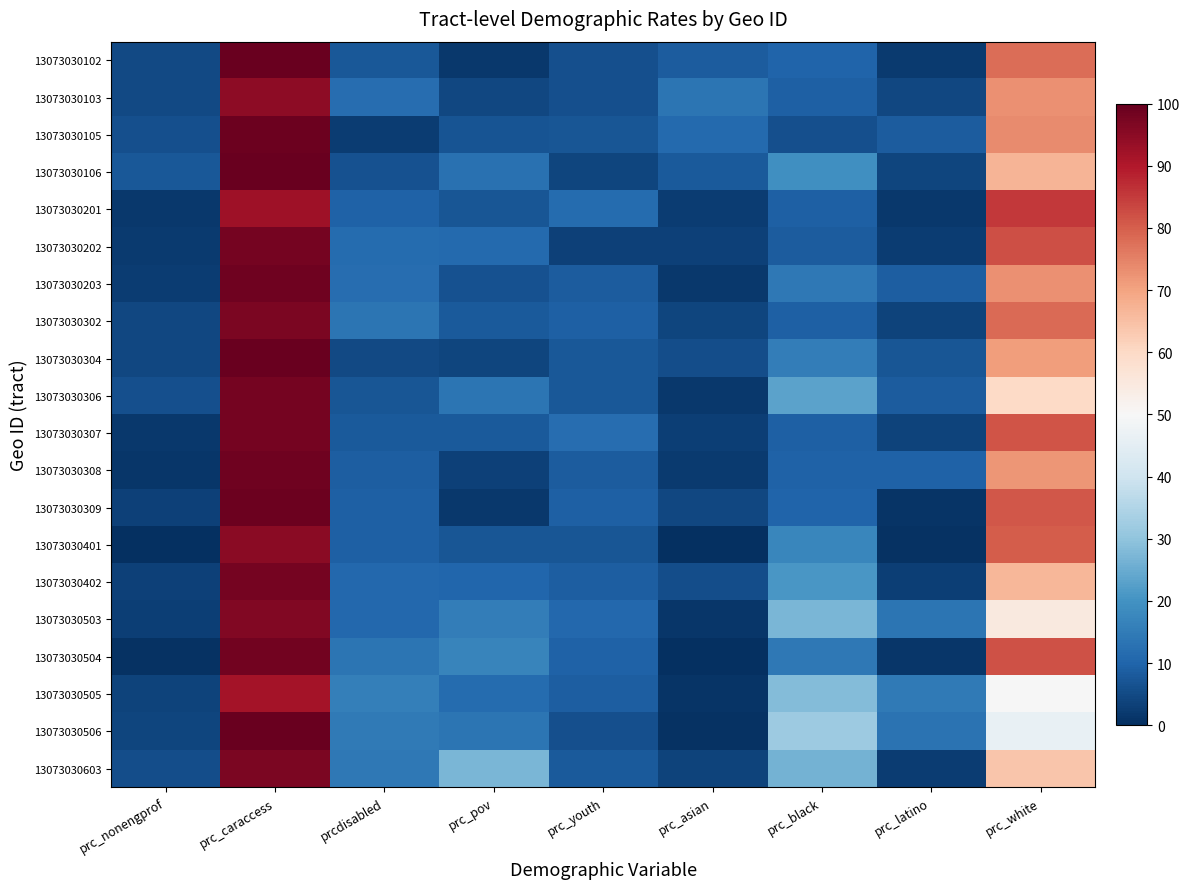

Rank the series at prcdisabled from lowest to highest value.

13073030105, 13073030304, 13073030106, 13073030306, 13073030102, 13073030307, 13073030308, 13073030401, 13073030309, 13073030201, 13073030503, 13073030402, 13073030202, 13073030103, 13073030203, 13073030302, 13073030504, 13073030603, 13073030506, 13073030505